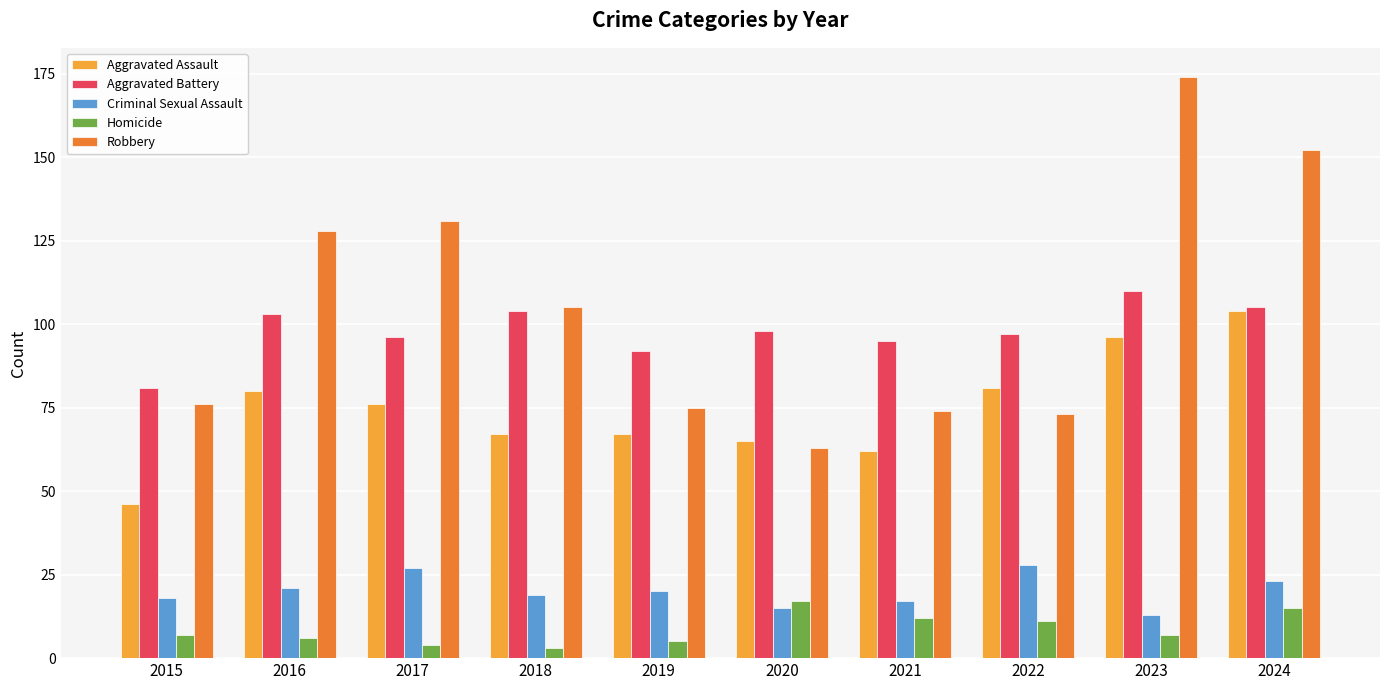

Reading left to right, extract all data points from this chart.

Aggravated Assault: 46	80	76	67	67	65	62	81	96	104
Aggravated Battery: 81	103	96	104	92	98	95	97	110	105
Criminal Sexual Assault: 18	21	27	19	20	15	17	28	13	23
Homicide: 7	6	4	3	5	17	12	11	7	15
Robbery: 76	128	131	105	75	63	74	73	174	152